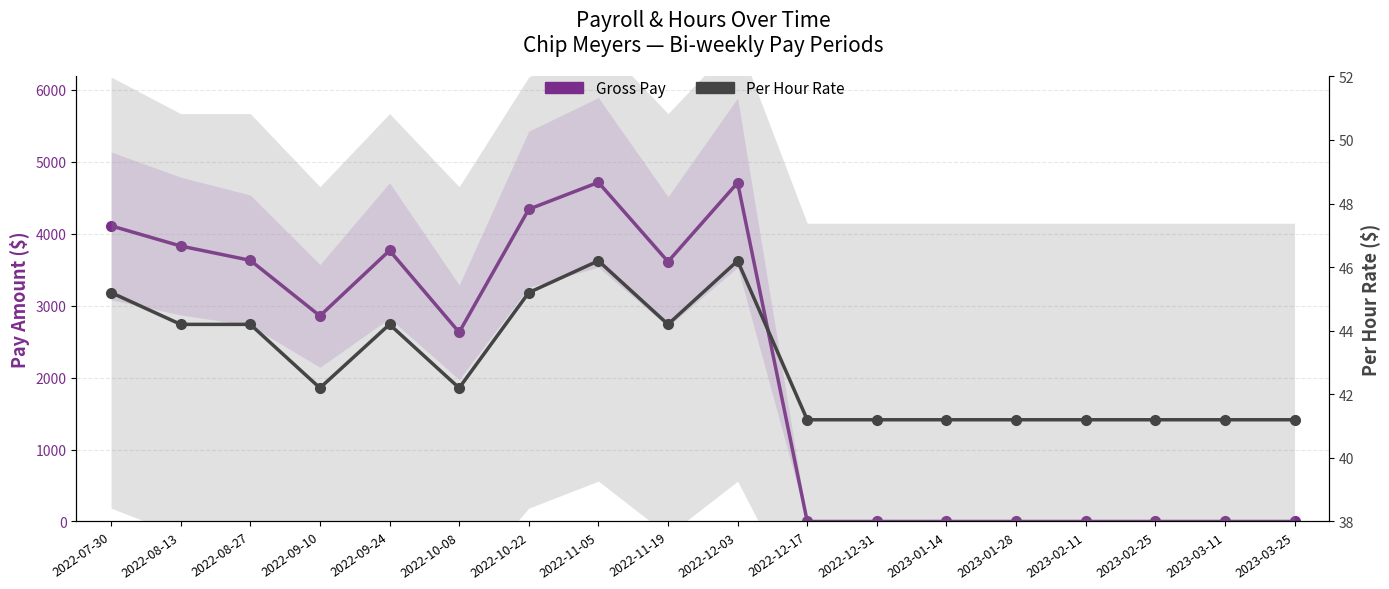

What is the difference between the maximum and minimum values in the Gross Pay series?

4712.4